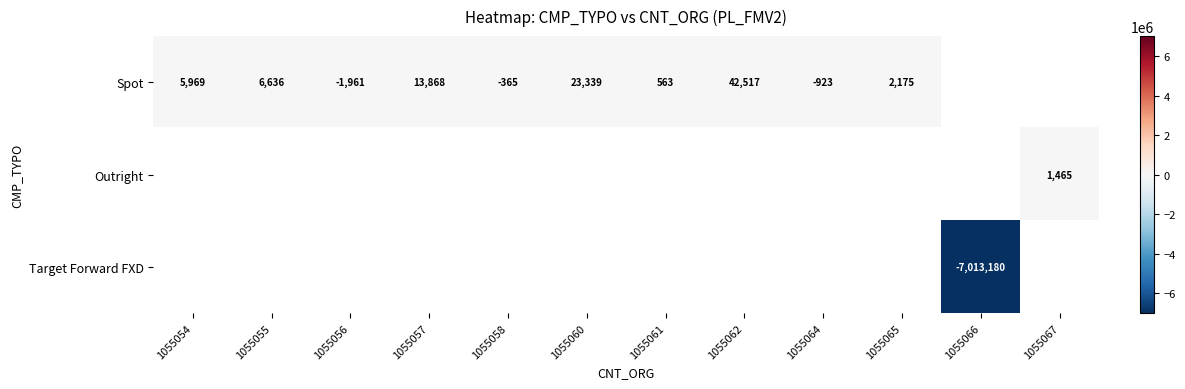

Is the value of Target Forward FXD at 1055066 greater than the value of Spot at 1055056?

No